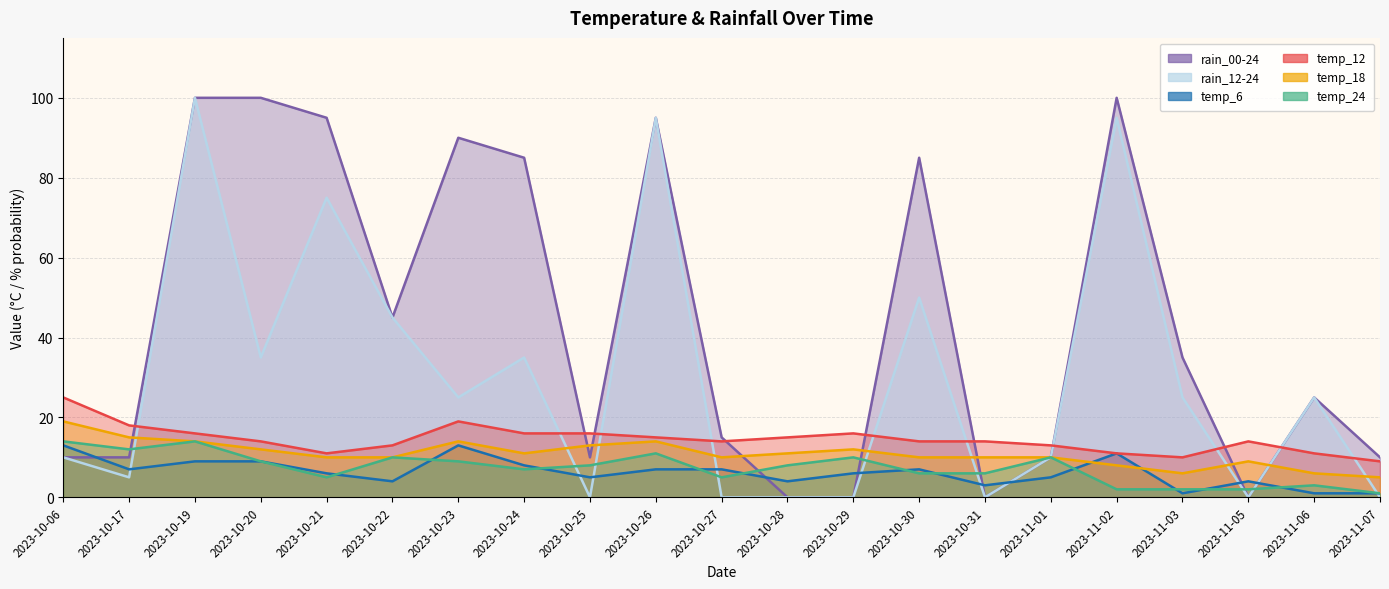

How many series are shown in this chart?

6